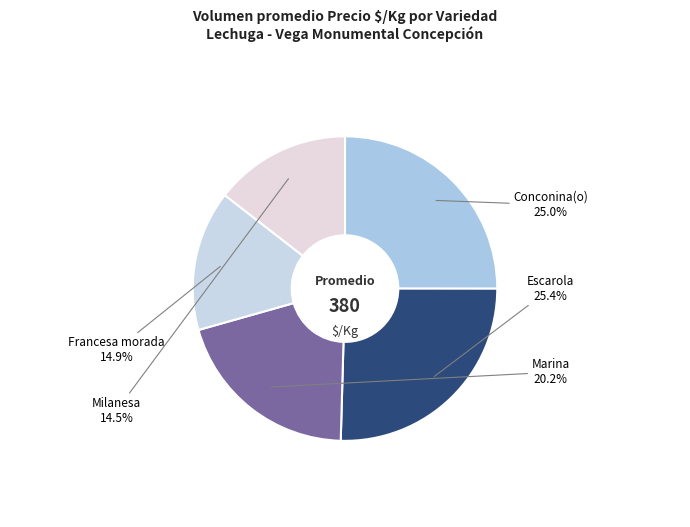

What is the total percentage of Conconina(o) and Escarola?

50.4%